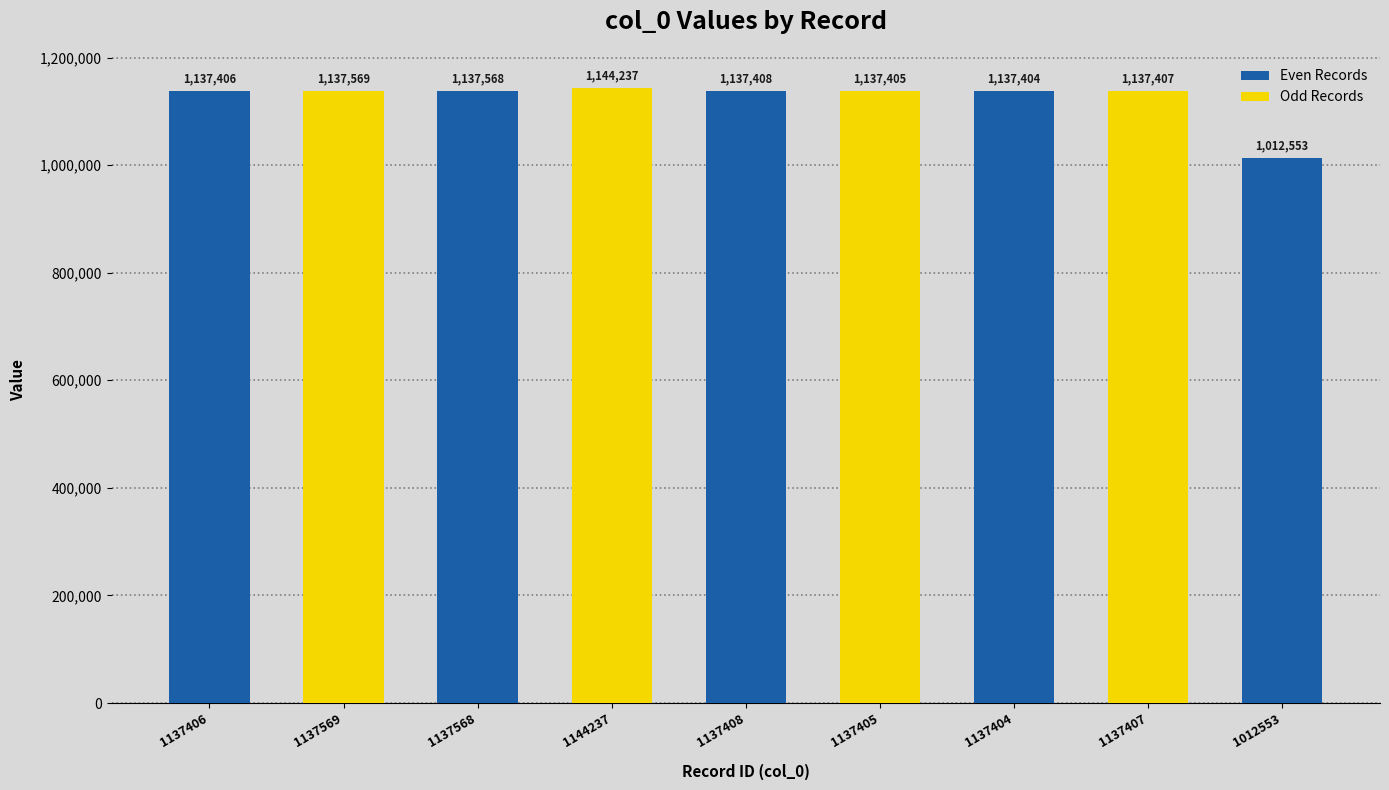

How many categories are shown in the chart?

9